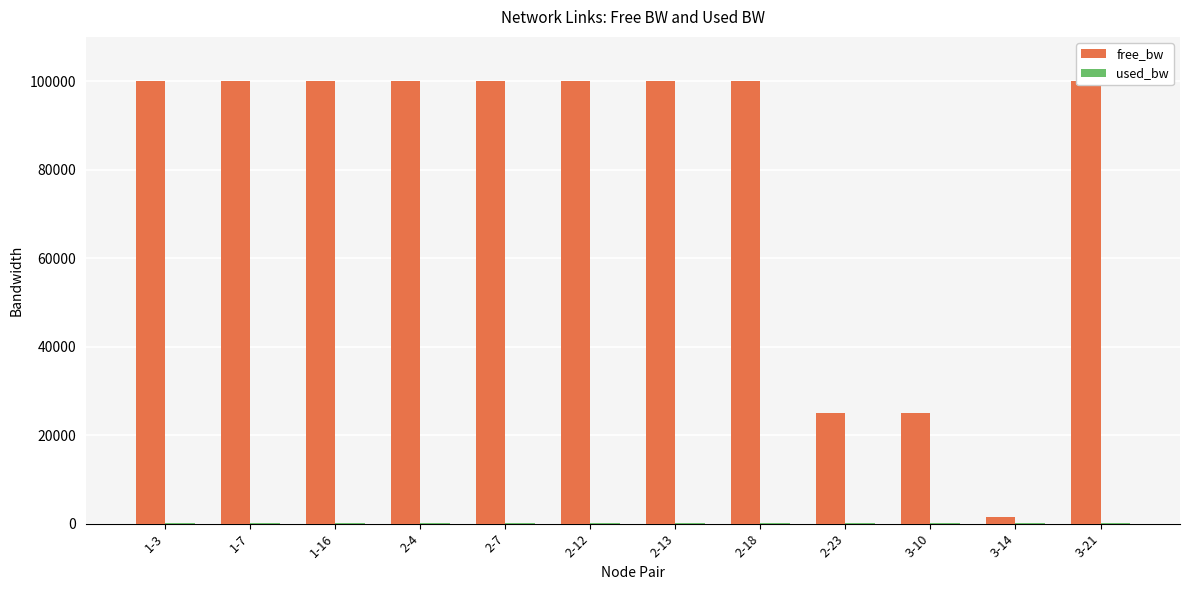

The value of free_bw at 1-7 is 141589.7. True or false?

False